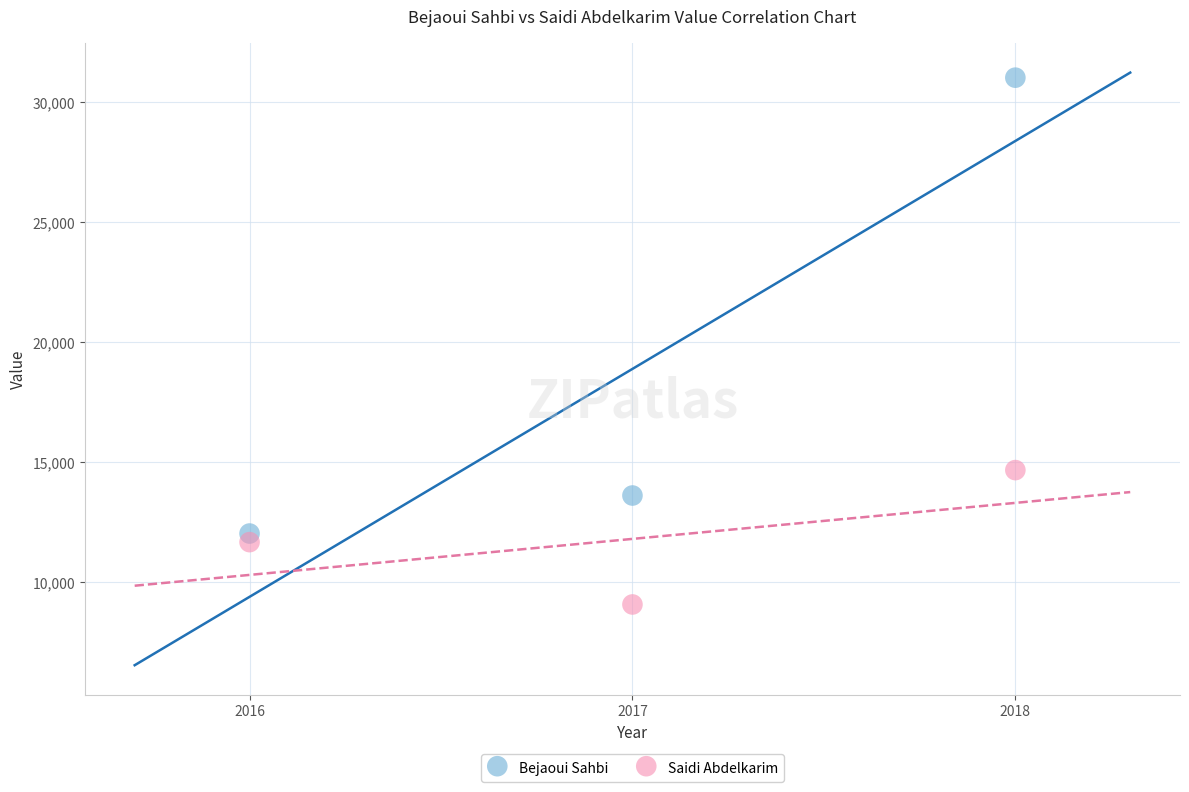

Which series contains the highest Y value?

Bejaoui Sahbi